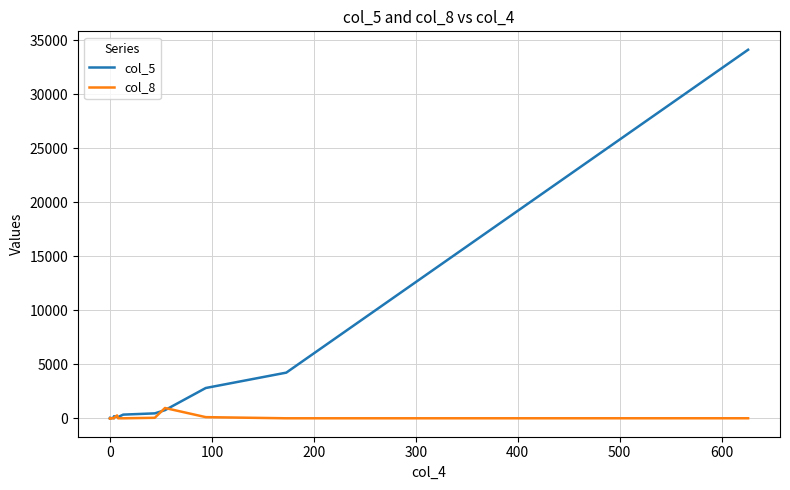

What is the maximum value shown in the chart?

34105